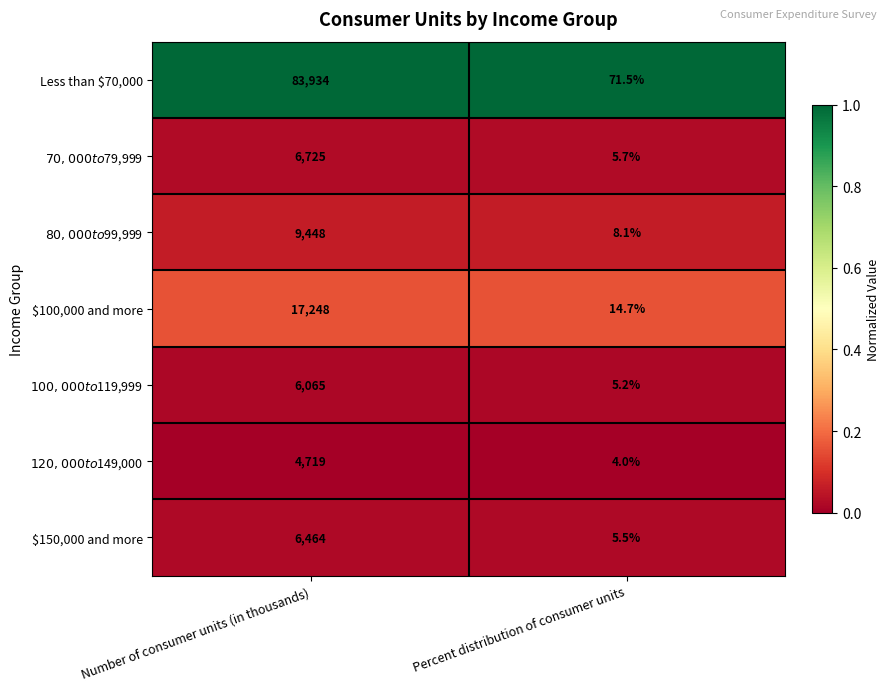

What is the maximum value shown in the chart?

83934.0